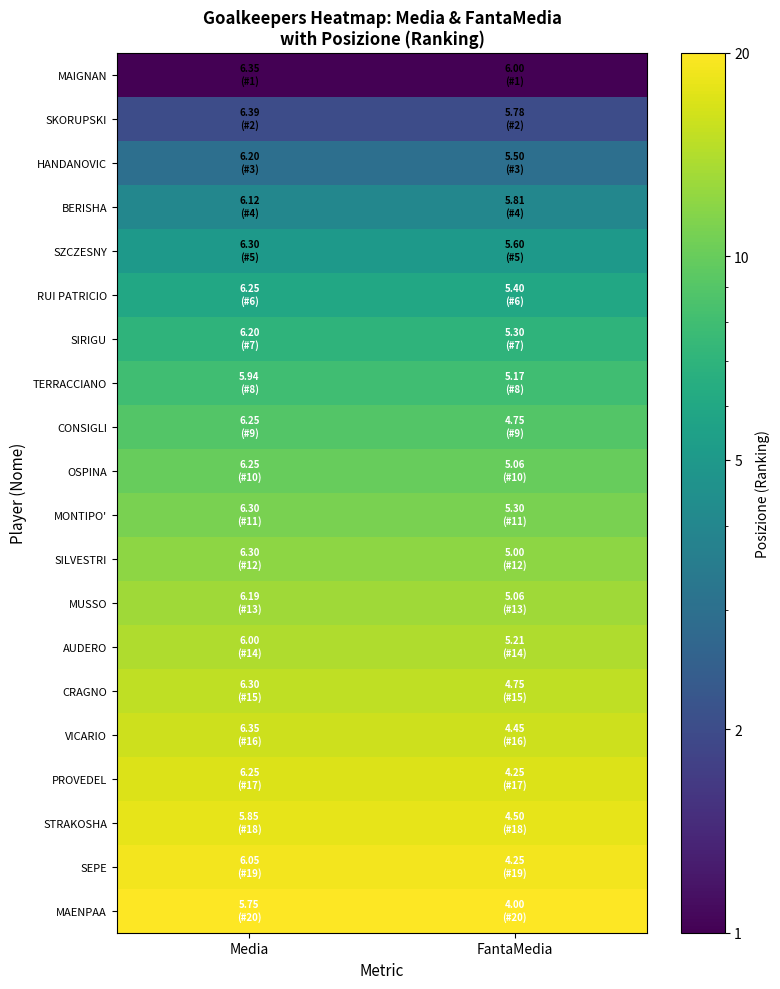

At how many categories does at least one series exceed 17?

2